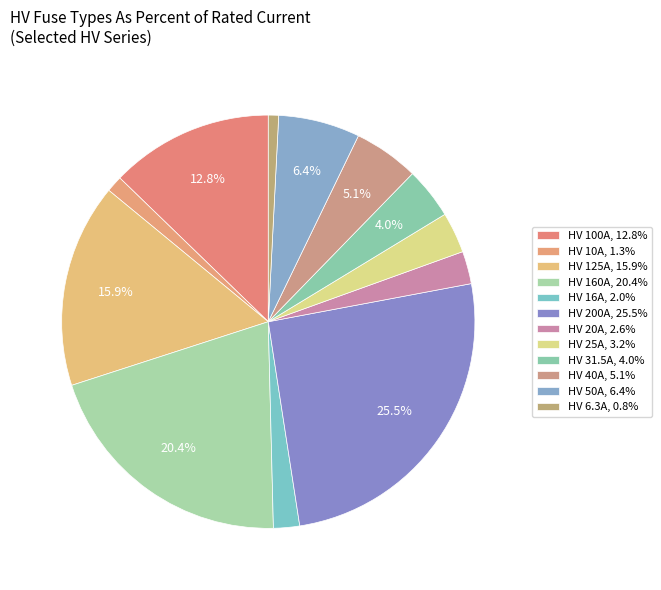

What percentage is NOT represented by HV 20A?

97.4%